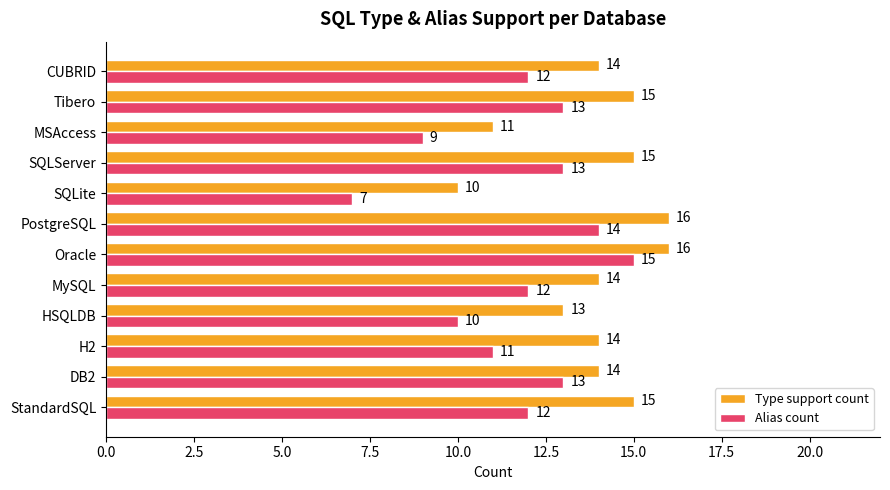

What are all the series names shown in the legend?

Type support count, Alias count